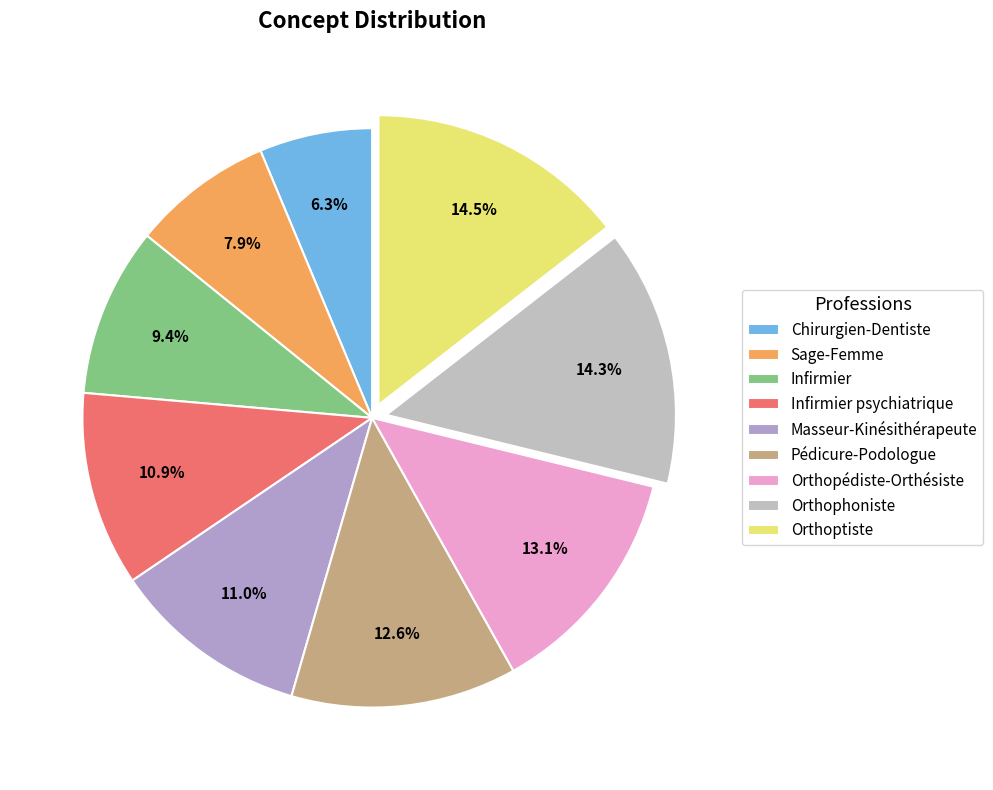

To the nearest percent, what is the difference between the Orthoptiste and Chirurgien-Dentiste slice percentages?

8%